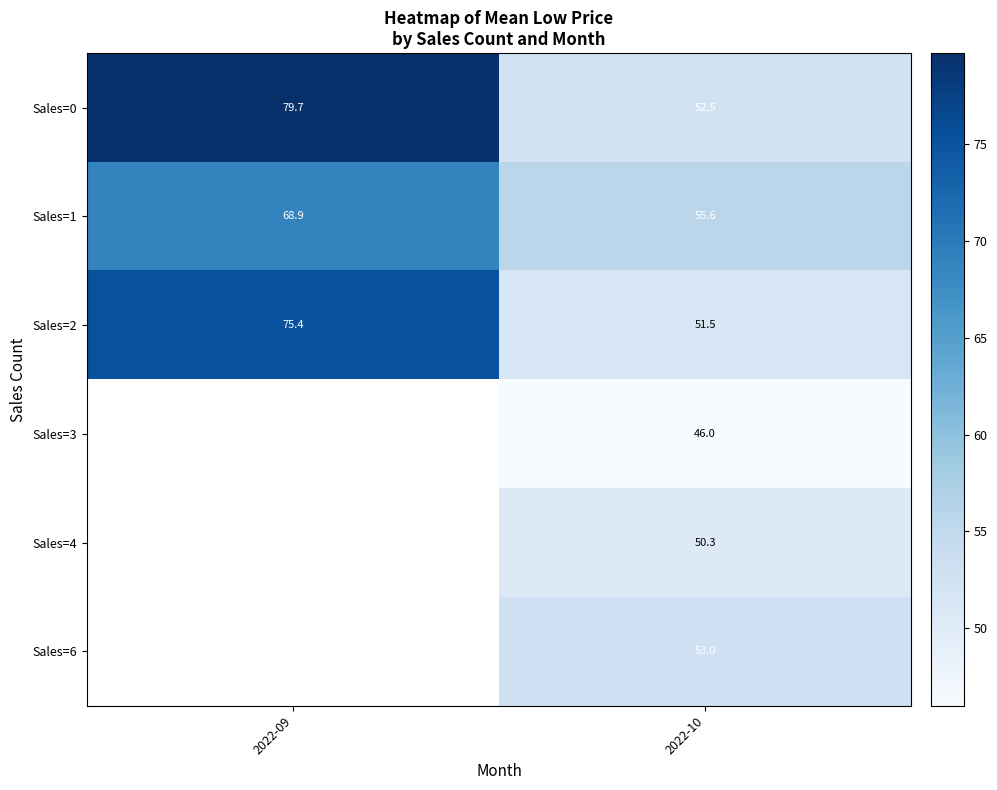

The Sales=6 series shows 89.6 at 2022-10. True or false?

False